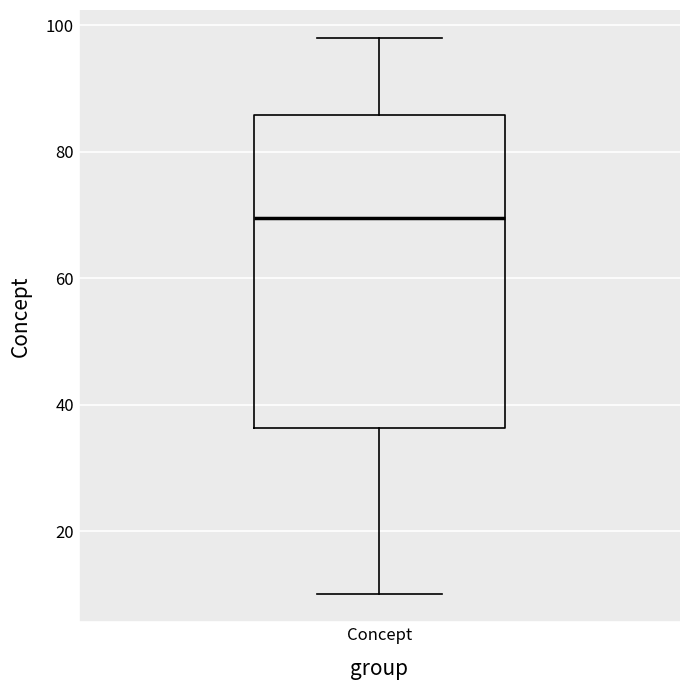

Read this box plot against the y-axis: the position of the median line, the range covered by the box, and the ends of both whiskers. The values are not printed on the chart, so give them approximately, as read against the axis.

median 70, box 36 to 86, whiskers 10 to 98